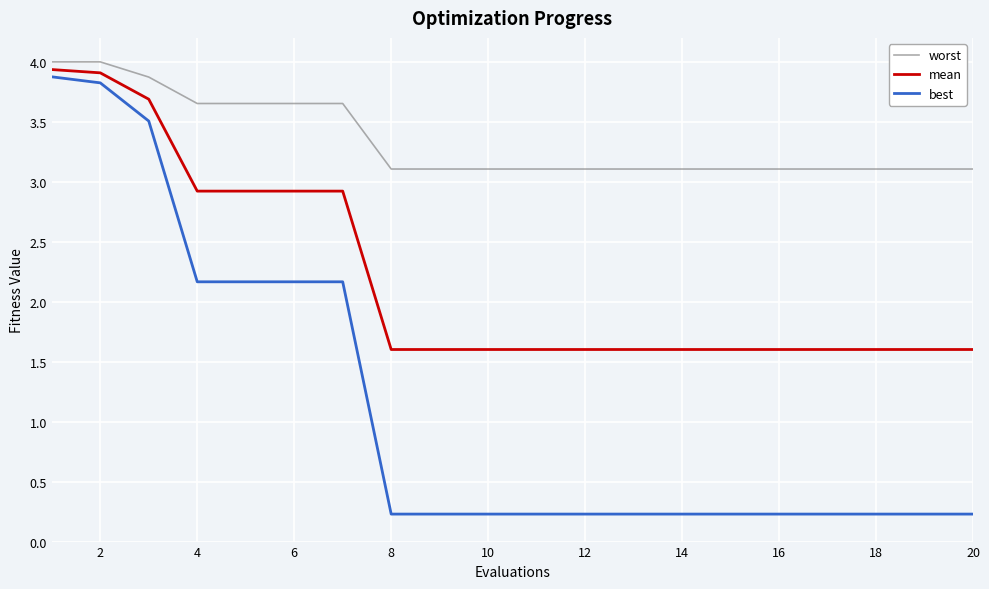

True or false: worst and mean cross at least once.

False